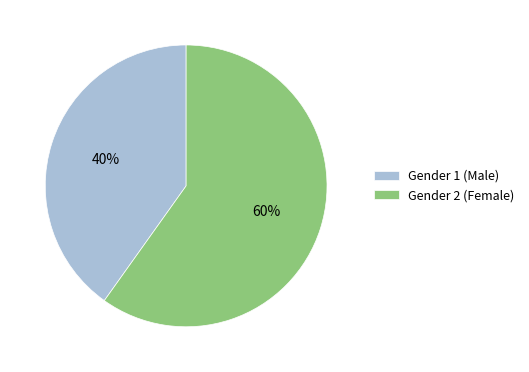

Is there any slice that represents more than half of the pie?

Yes